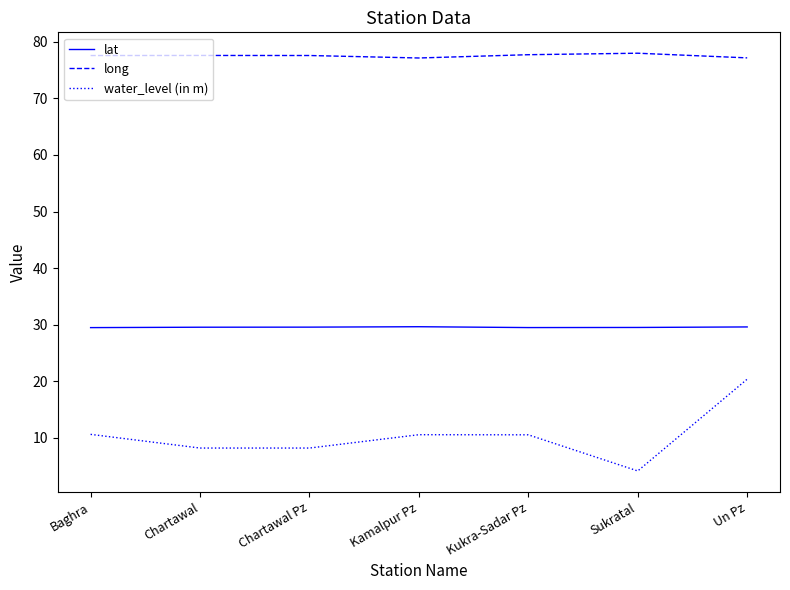

Read the lat value at Un Pz.

29.6